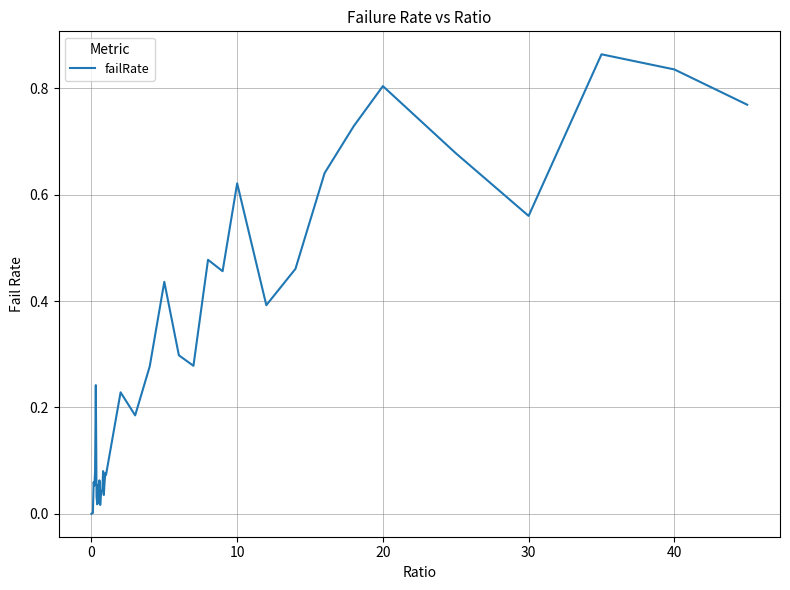

How many lines are shown in the chart?

1